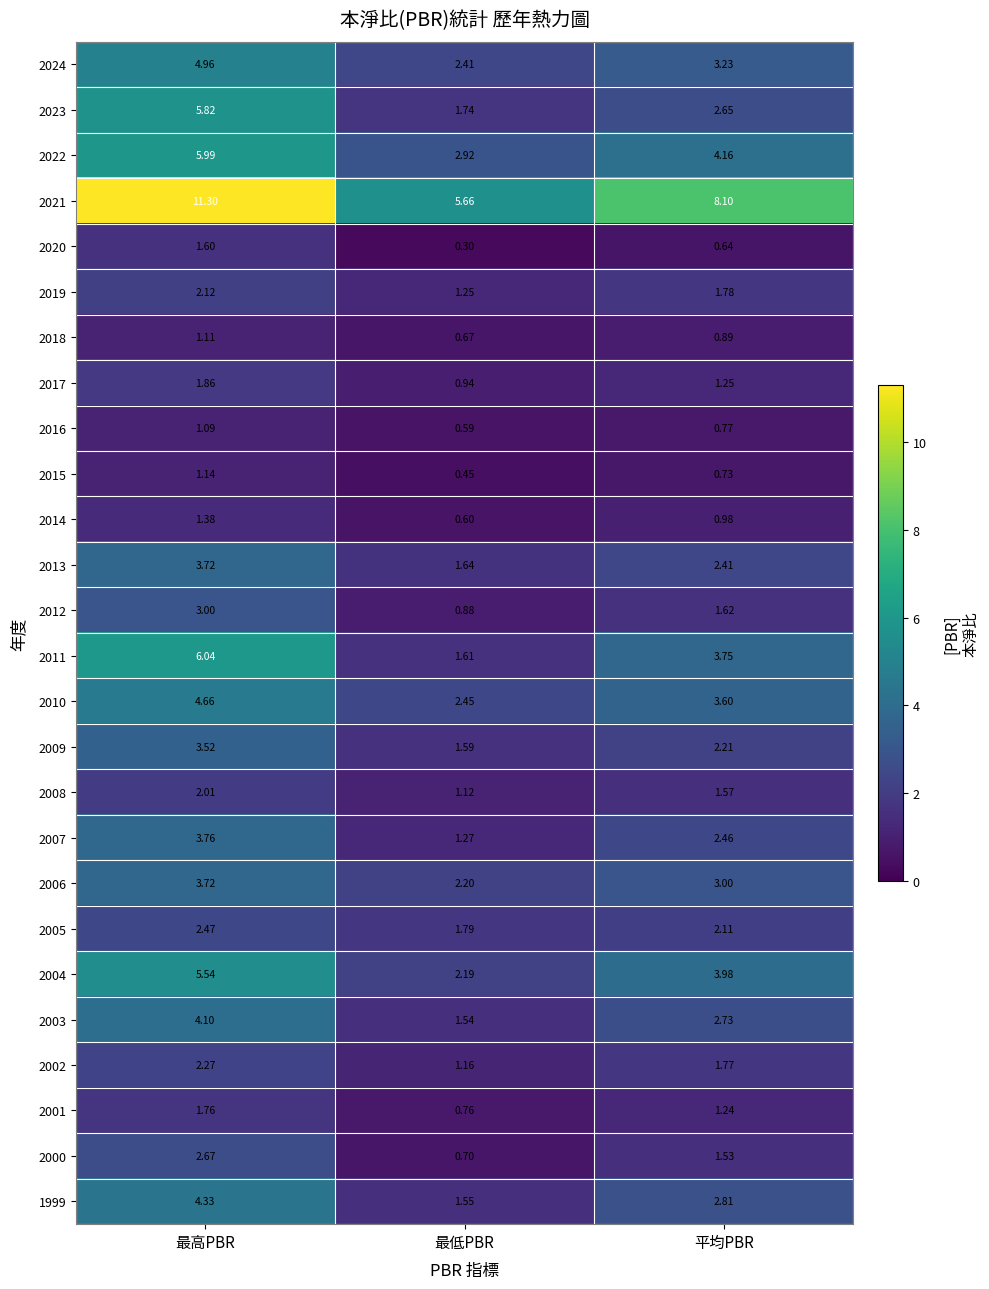

At which label does 2000 reach its peak?

最高PBR